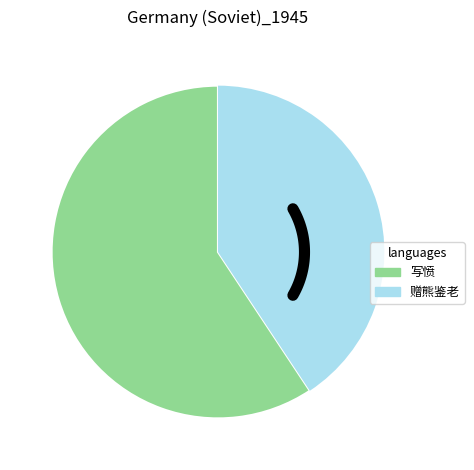

What is the change in value from 写愤·天命尚属汉 to 赠熊鉴老·气正情深命尚坚?

-114039